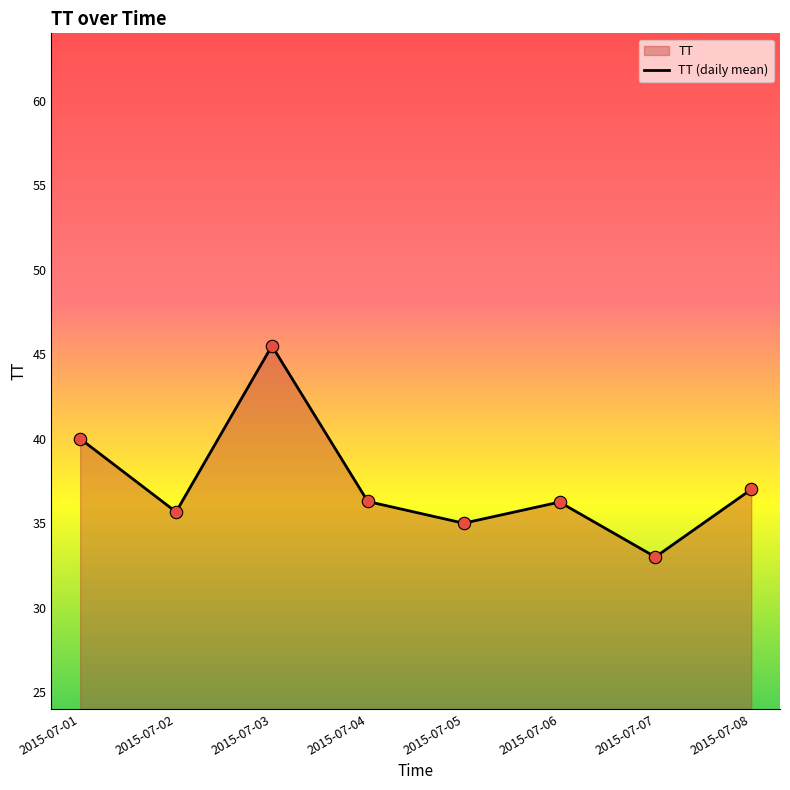

Between 2015-07-02 and 2015-07-05, which is larger?

2015-07-02